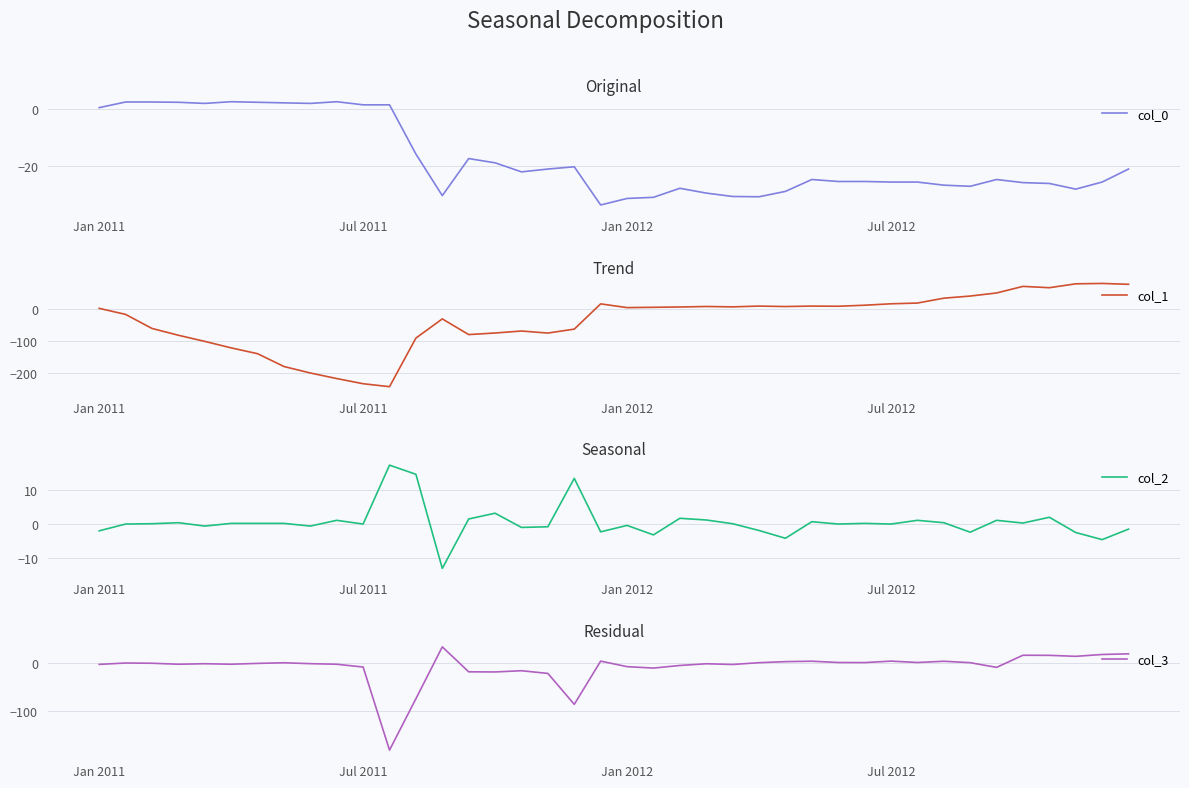

How many data points in col_1 are less than 4?

20